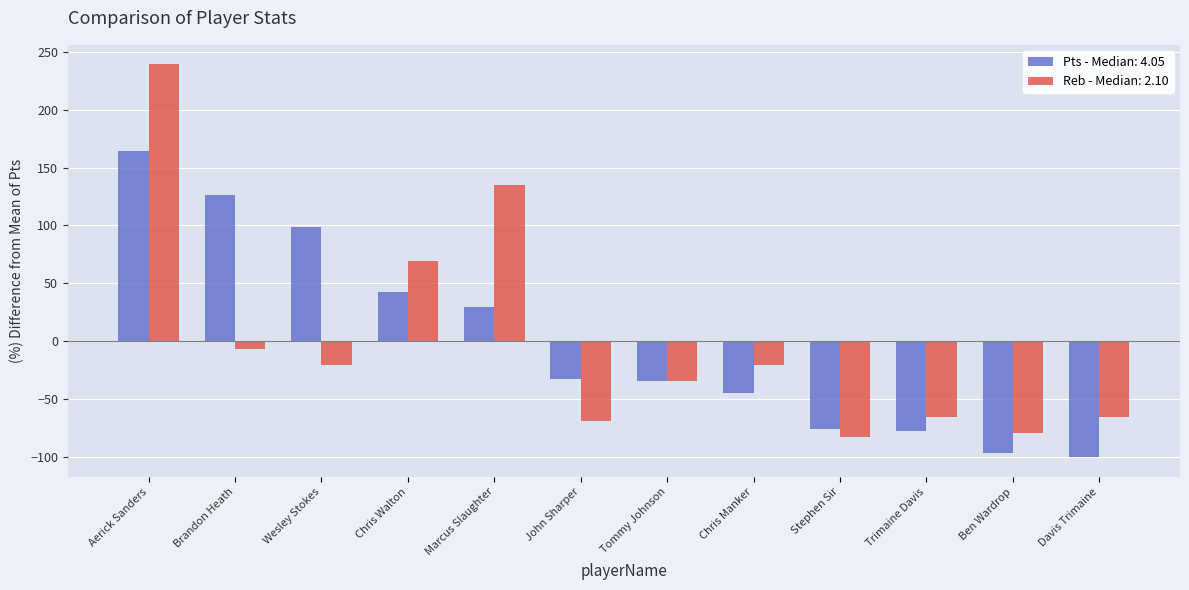

At which category is the sum across all series the highest?

Aerick Sanders